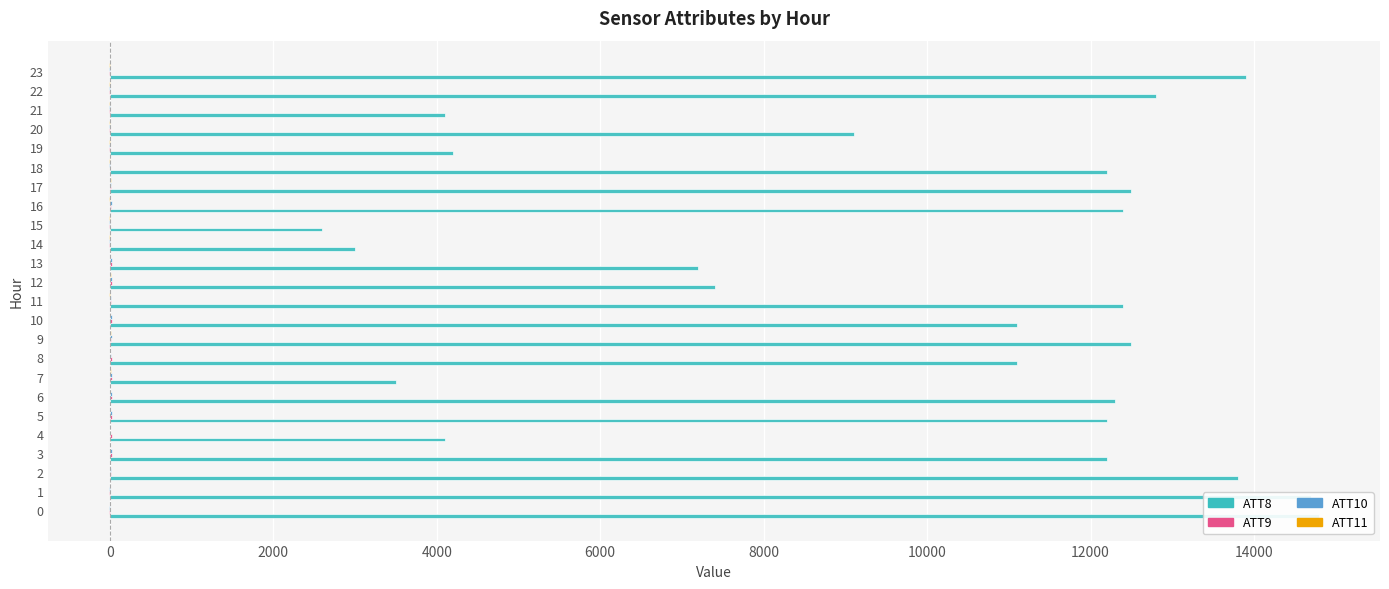

Between 8 and 19, which series saw the biggest shift?

ATT8